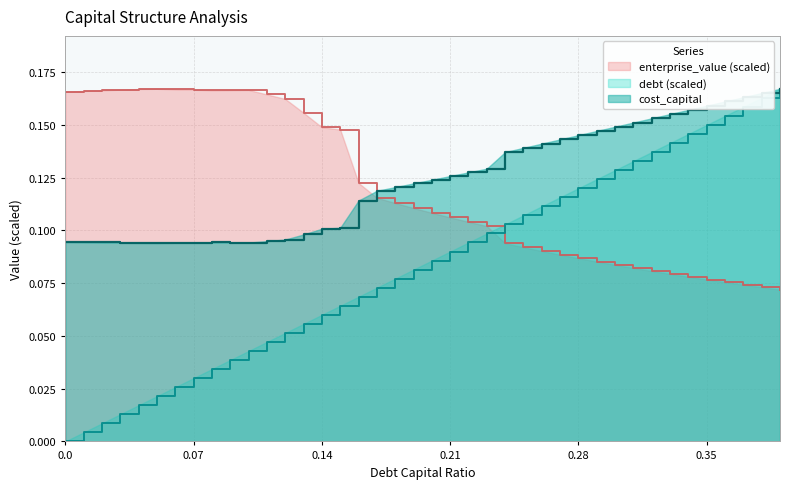

At which label is enterprise_value closest to 0?

0.39